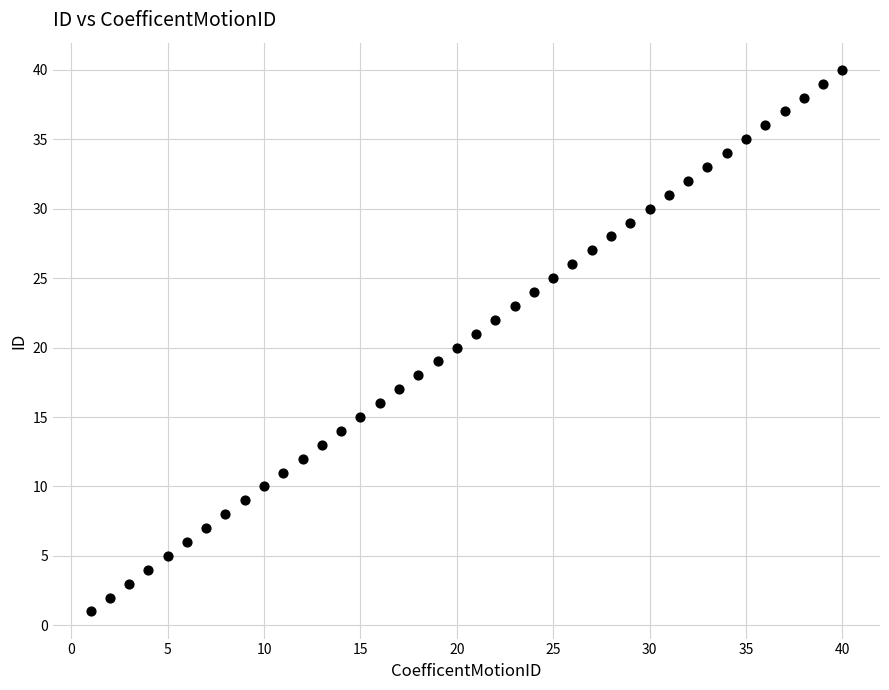

What is the range of Y values (max minus min)?

39